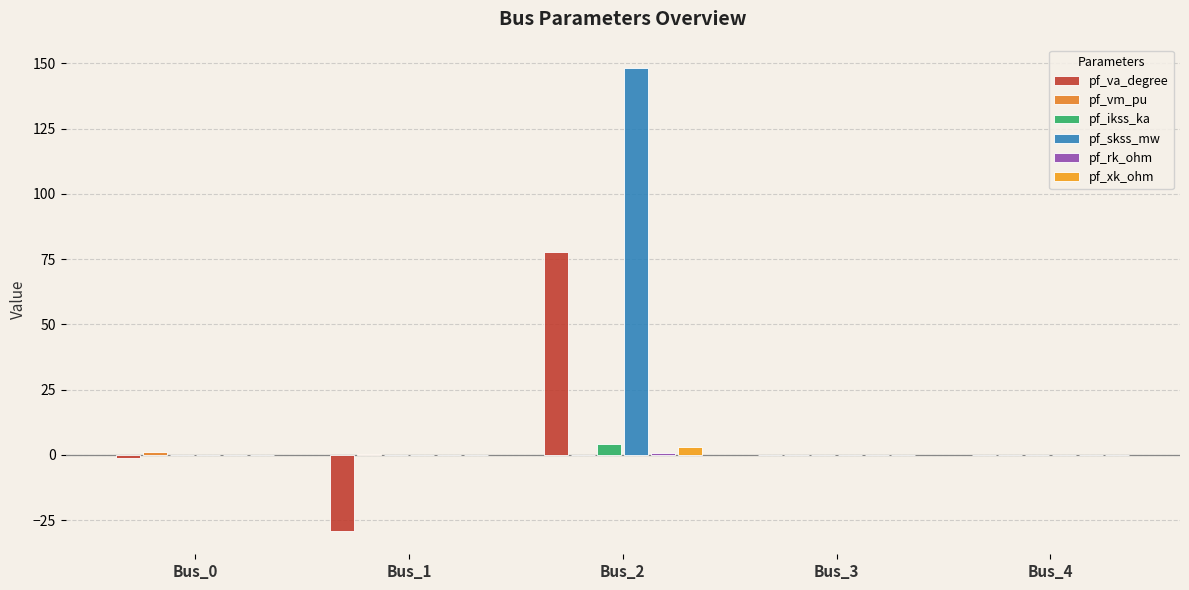

Count the number of categories in the chart.

5